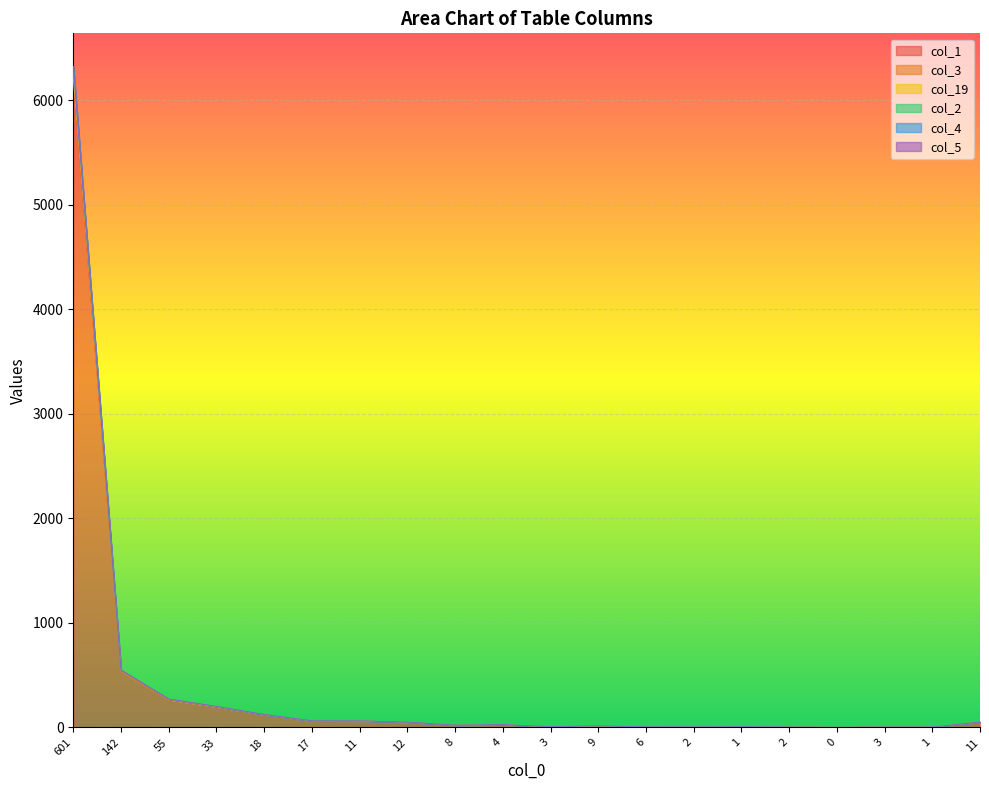

Does the chart display data point markers on the line(s)?

No